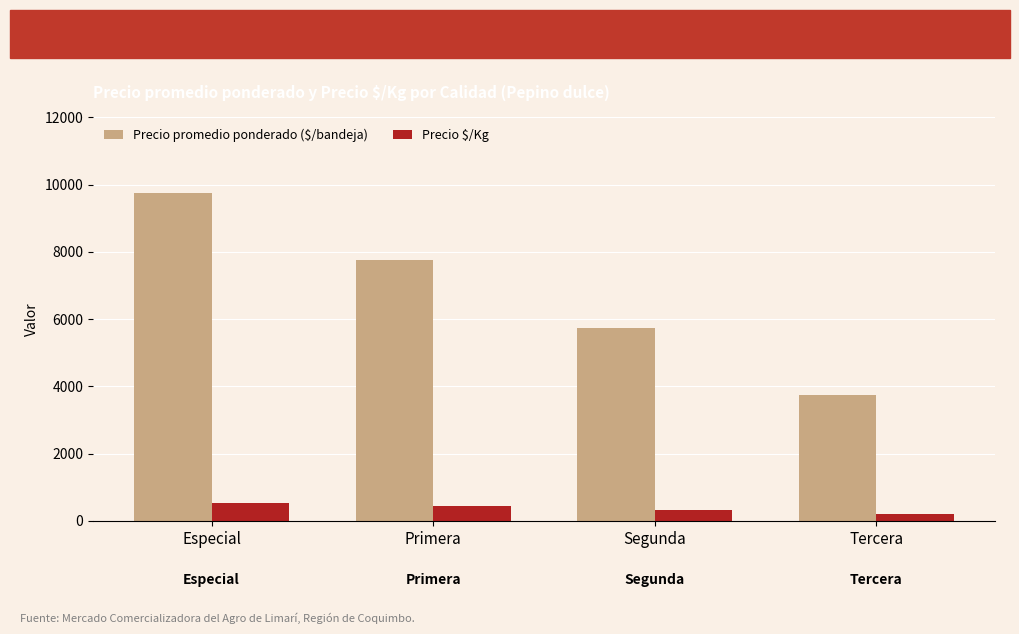

What is the total value across all series at Especial?

10292